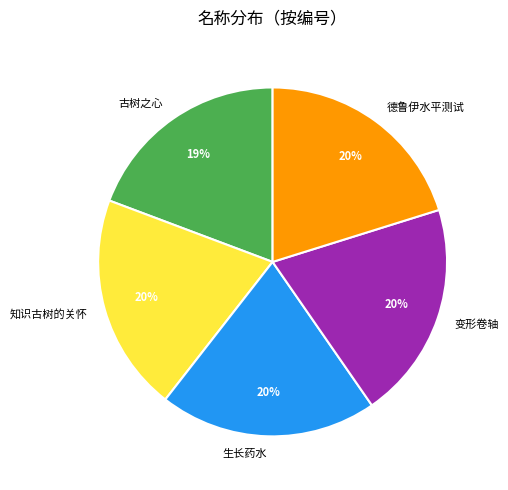

Does 变形卷轴 represent more than half of the total?

No